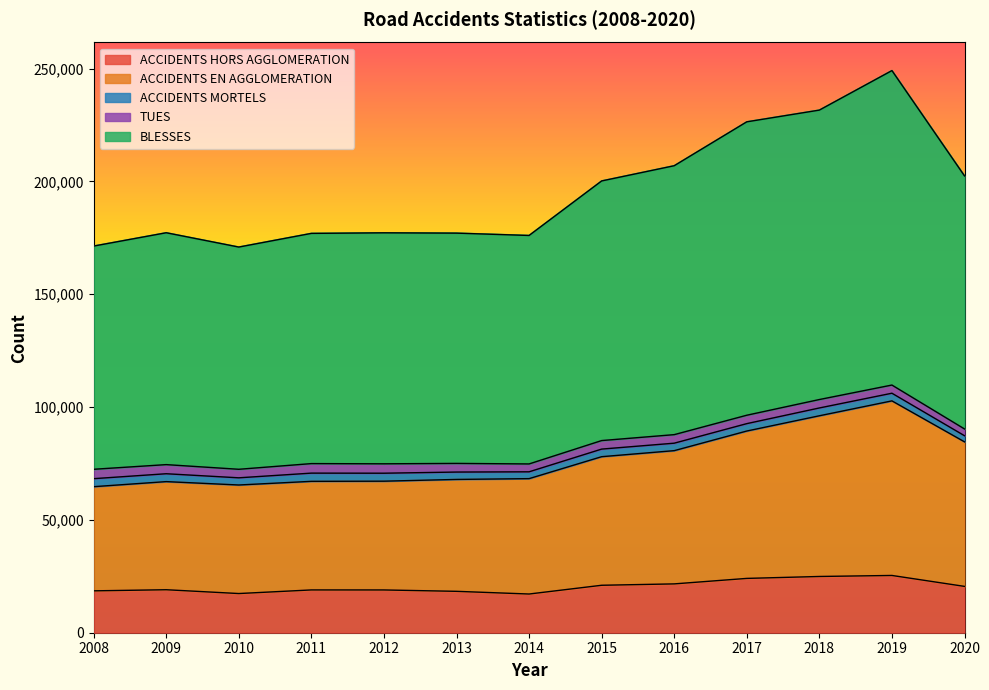

List the series in order of their peak value, lowest first.

ACCIDENTS HORS AGGLOMERATION, ACCIDENTS EN AGGLOMERATION, BLESSES